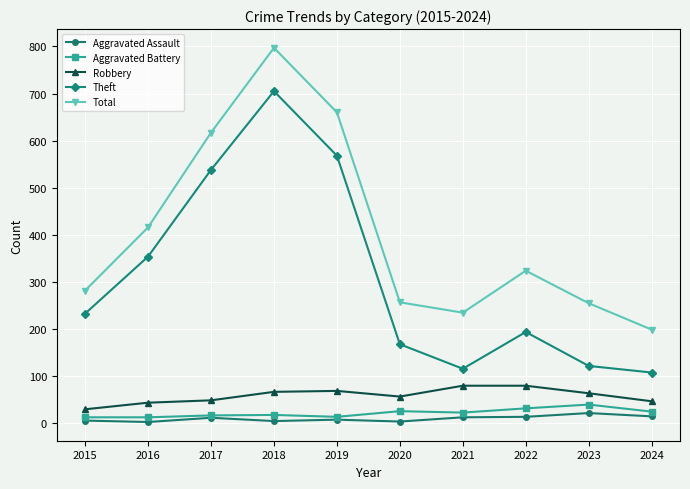

The value of Total at 2016 is 593. True or false?

False